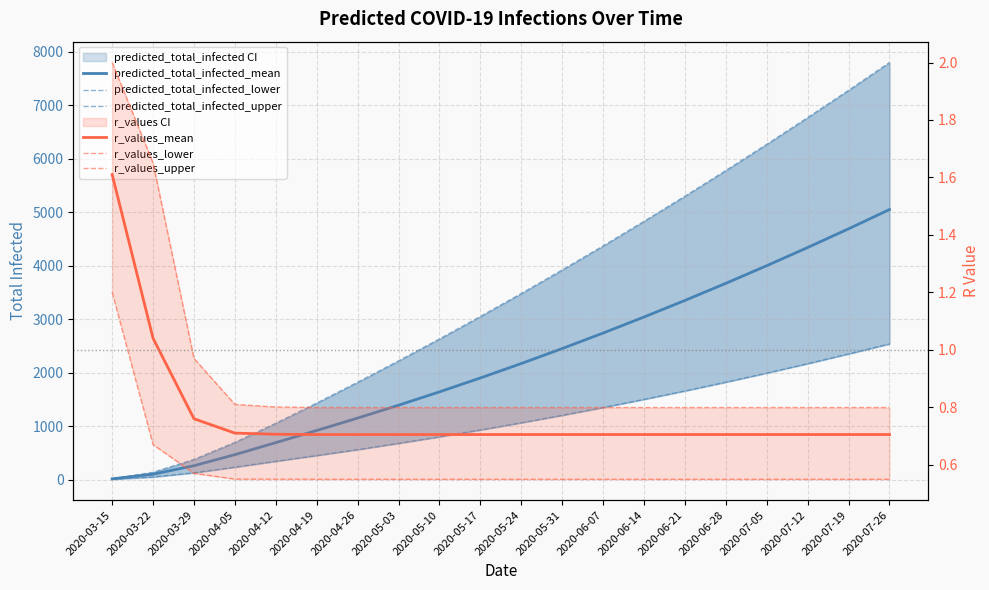

At which category is the sum across all series the highest?

2020-07-26